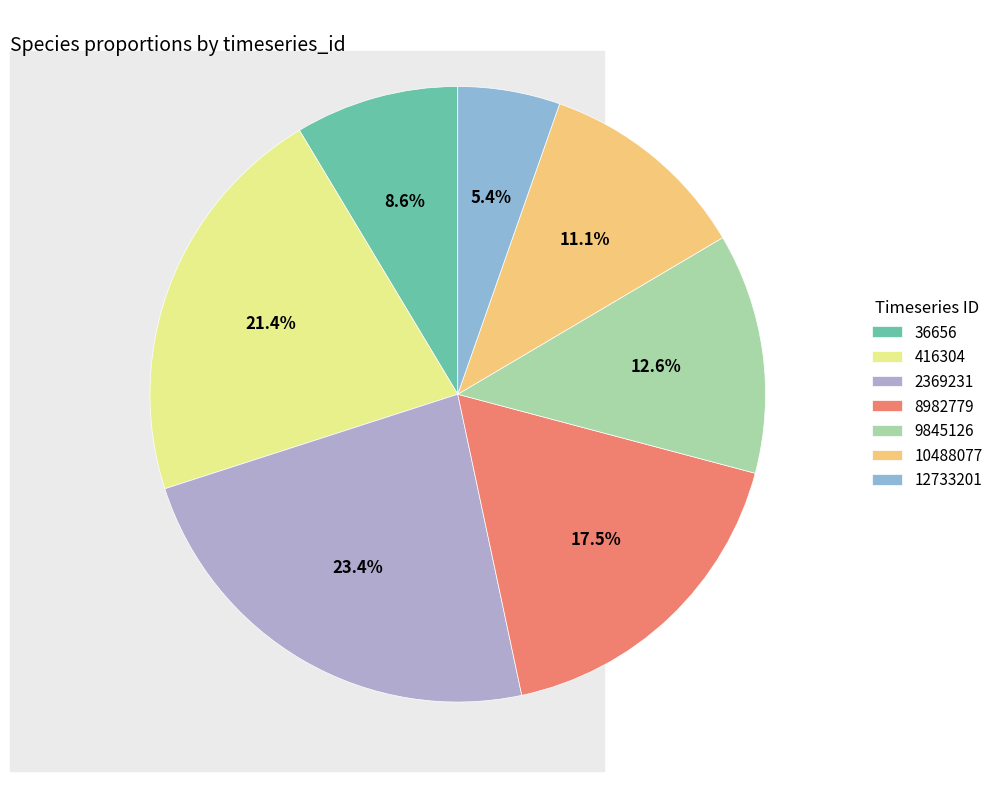

To the nearest percent, what is the difference between the 2369231 and 10488077 slice percentages?

12%